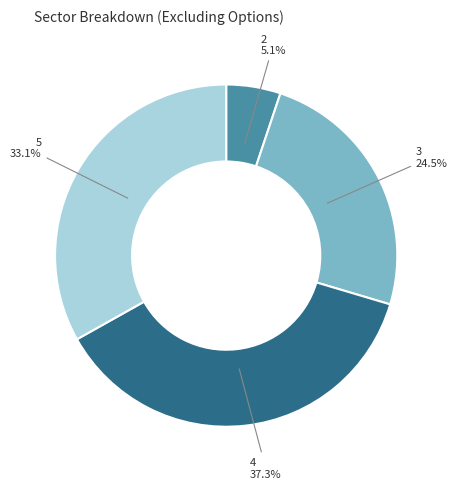

To the nearest percent, what percentage of the pie is 4?

37%